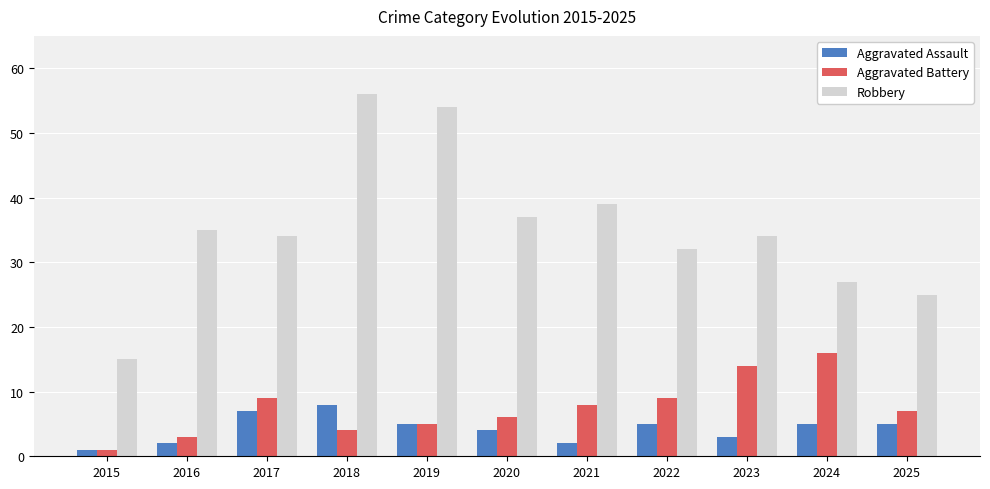

Are the bars grouped side by side (vs. stacked)?

Yes